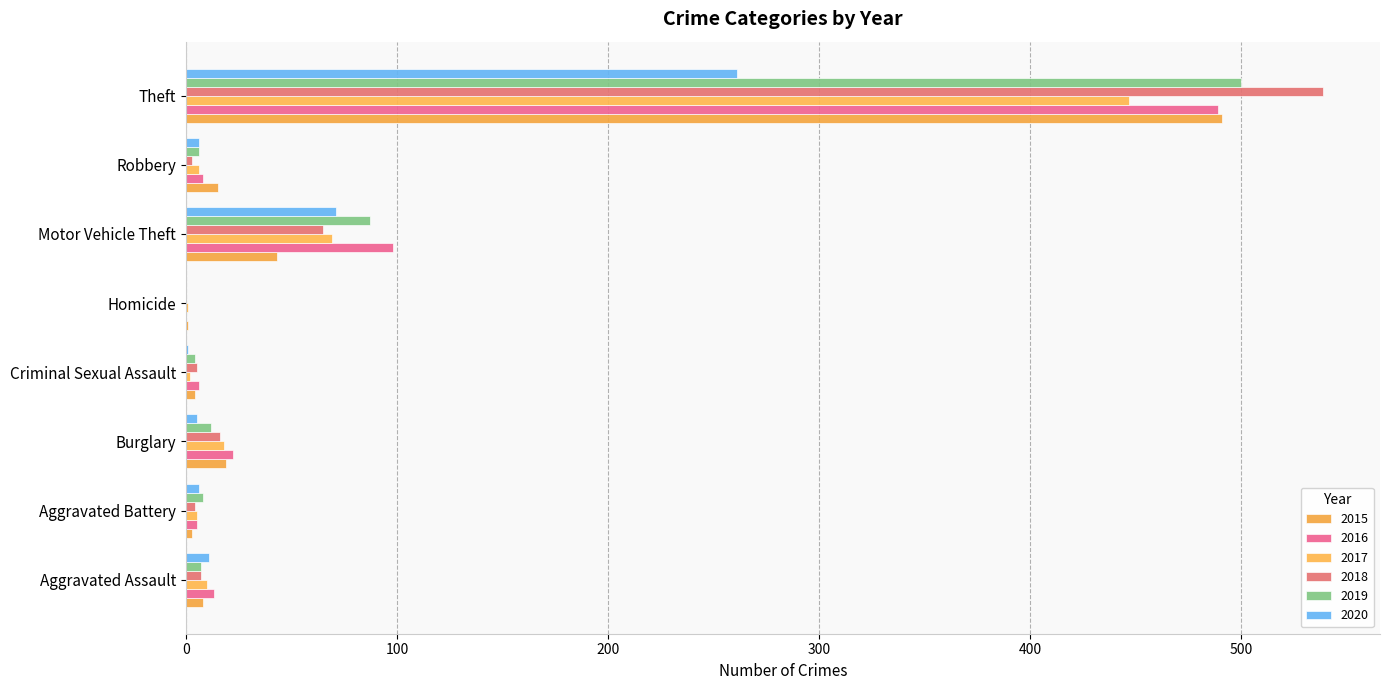

What is the difference between the maximum and second lowest values in the 2019 series?

496